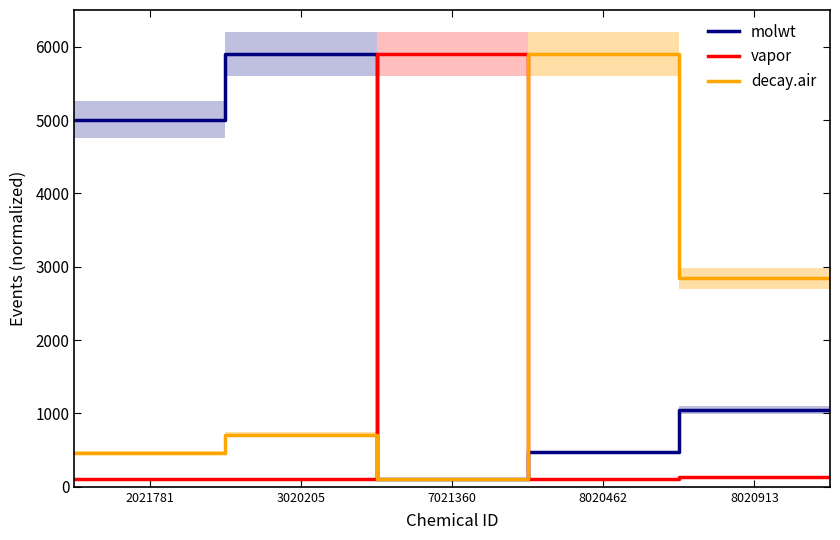

What position from the right is 5?

1